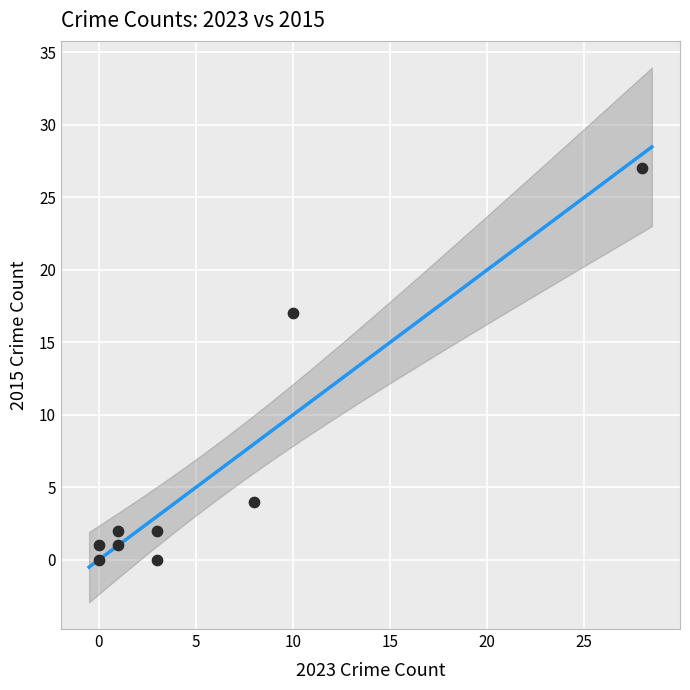

What Y value in the scatter plot is closest to 13?

17